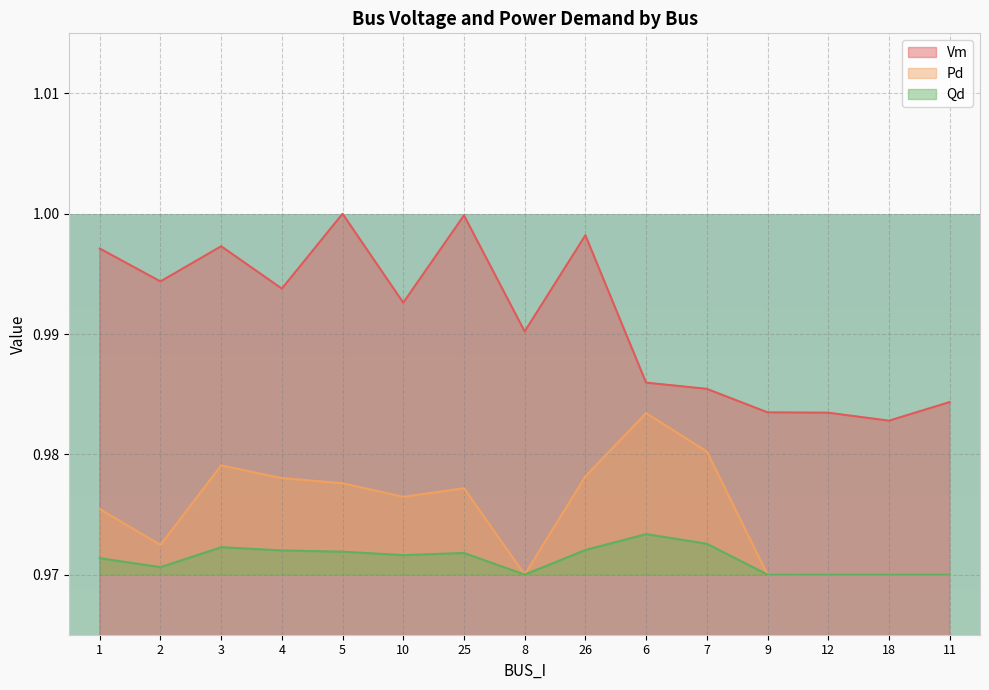

What is the maximum value shown in the chart?

1.0